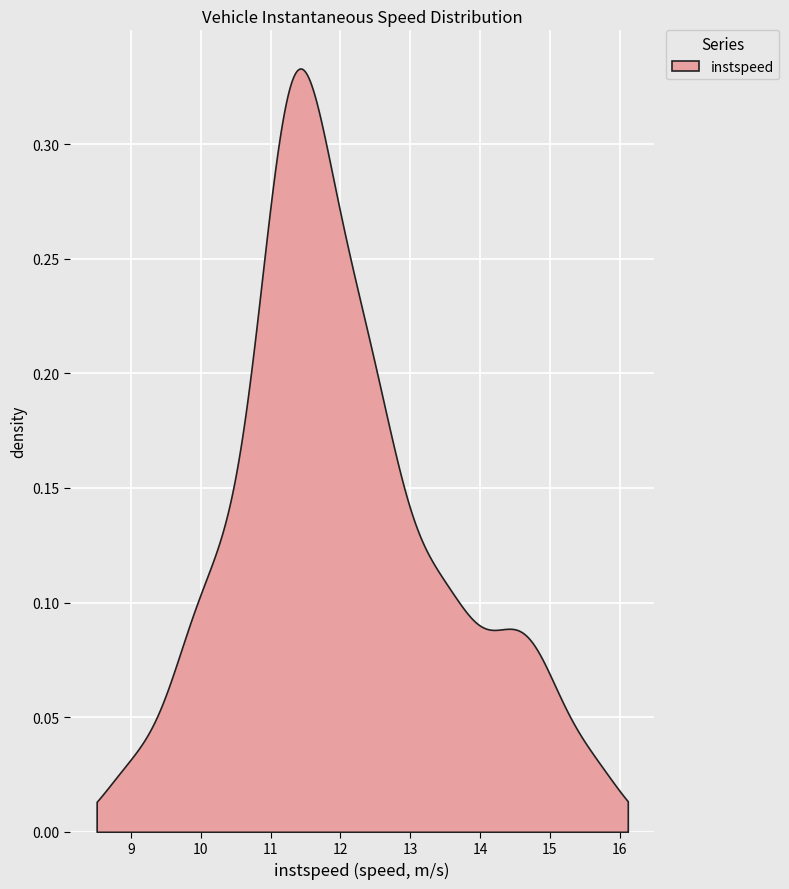

True or false: instspeed and entry intersect in this chart.

False